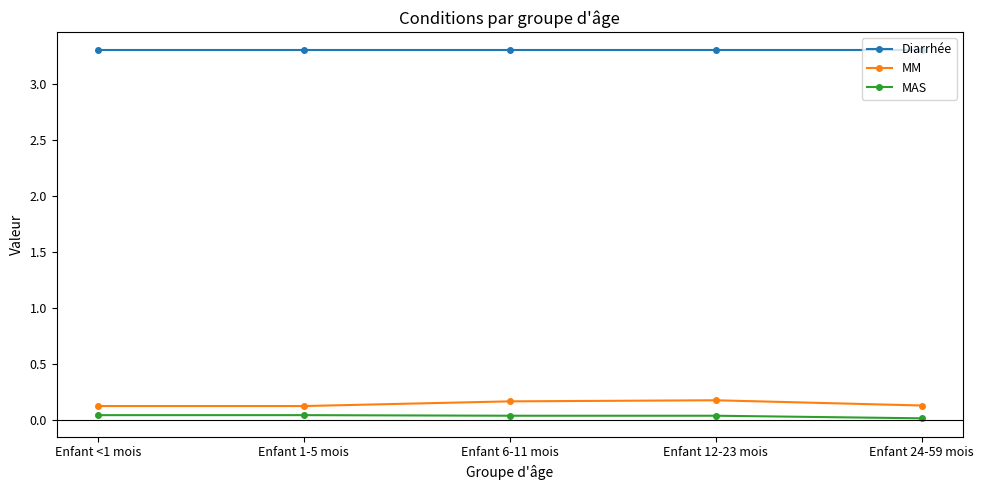

True or false: MM and MAS intersect in this chart.

False